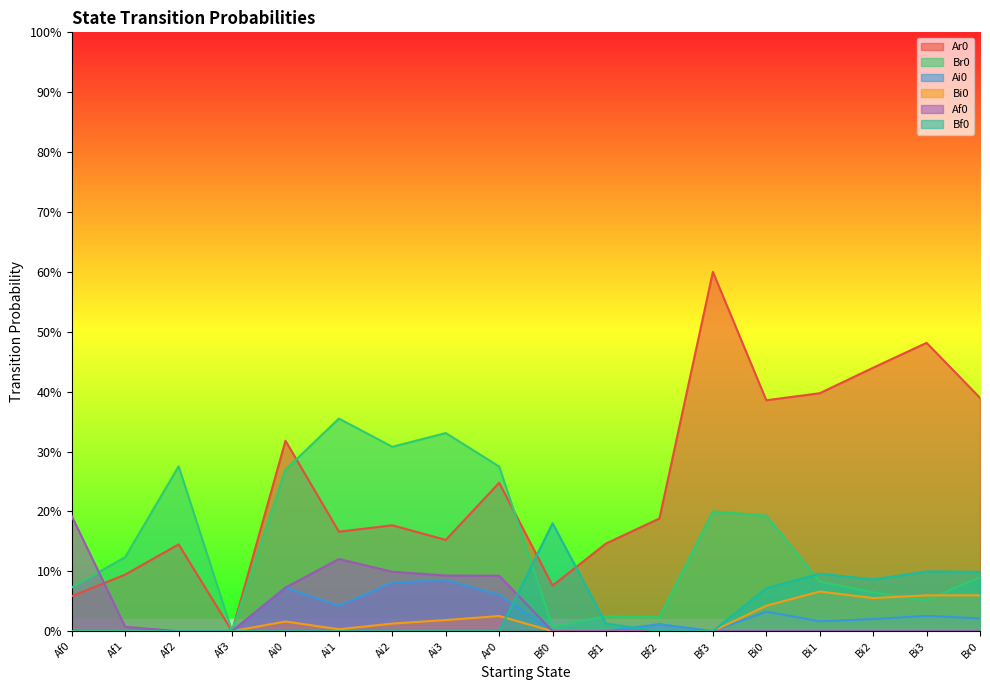

What are all the series names shown in the legend?

Ar0, Br0, Ai0, Bi0, Af0, Bf0